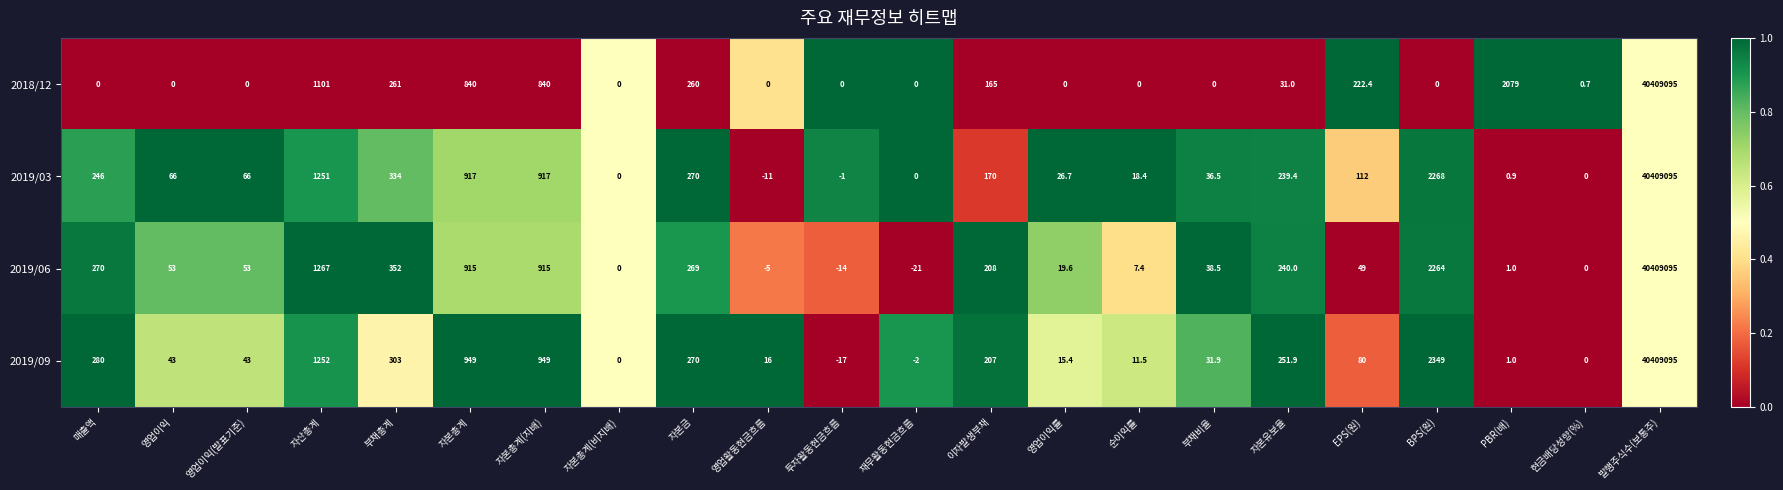

Which series changed the most between 부채총계 and 순이익률?

2019/06